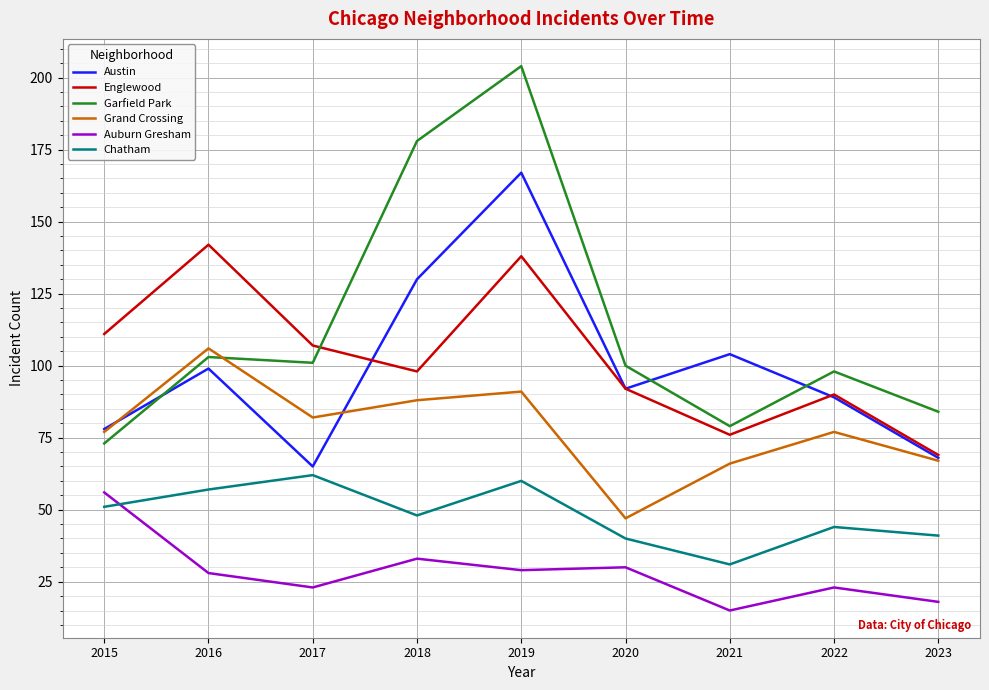

True or false: Auburn Gresham and Englewood intersect in this chart.

False